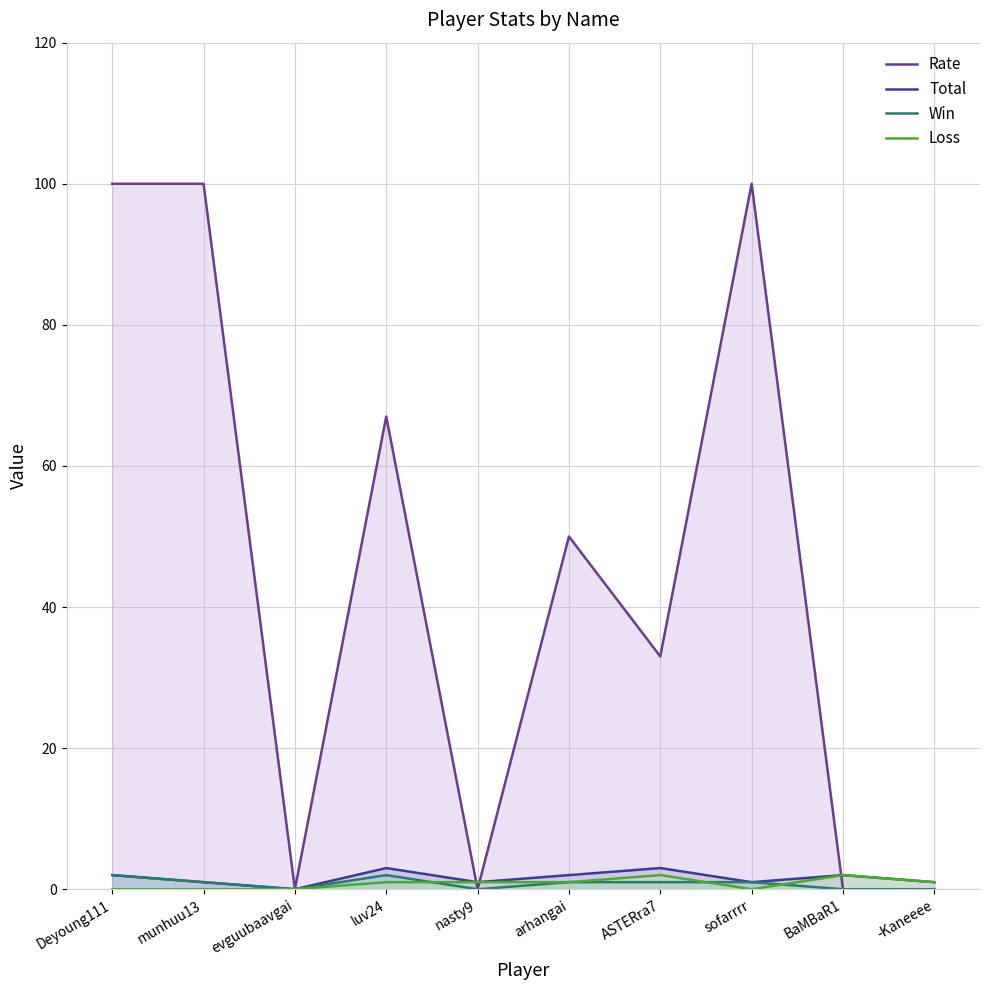

What position from the left is evguubaavgai?

3